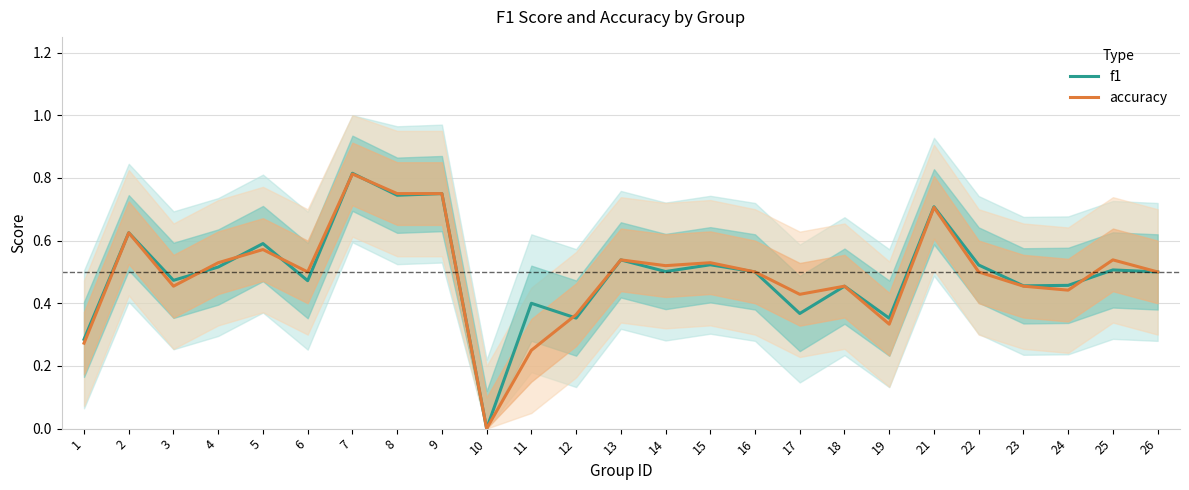

How many positive values does the f1 series have?

24